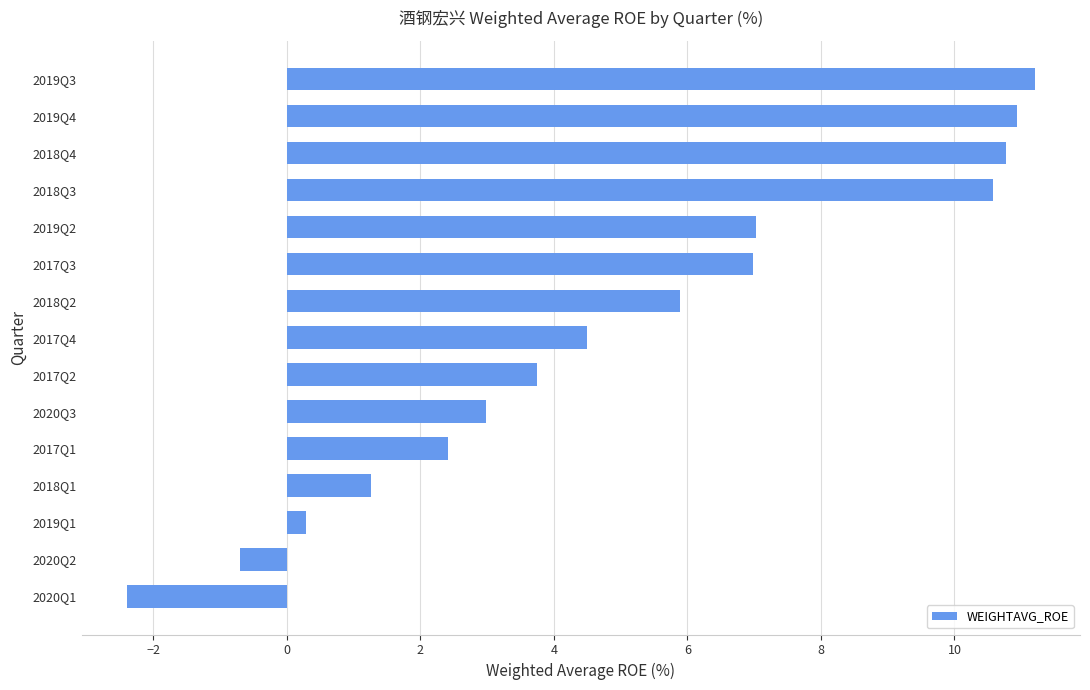

The chart shows a value of 10.6 at 2018Q3. True or false?

True